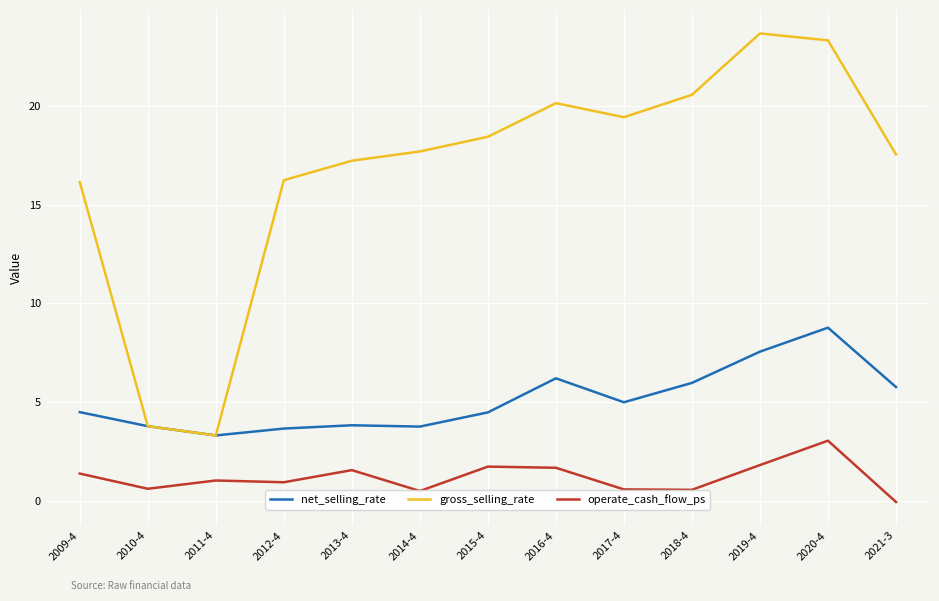

True or false: gross_selling_rate and operate_cash_flow_ps intersect in this chart.

False